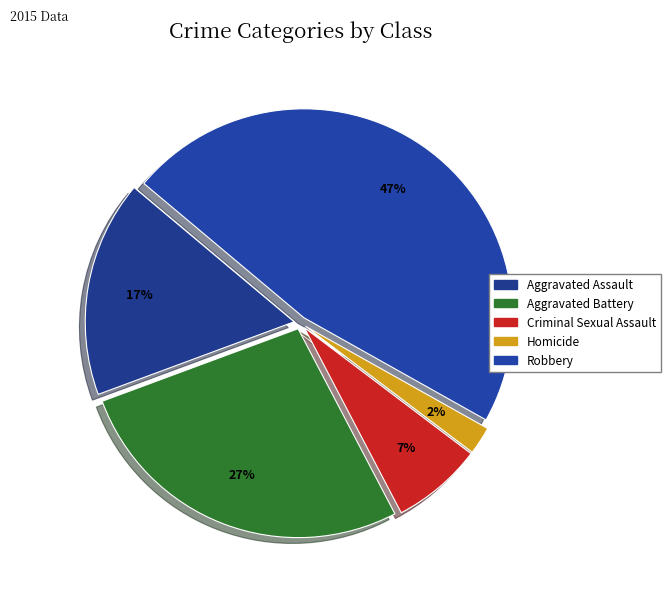

How many slices are in this pie chart?

5